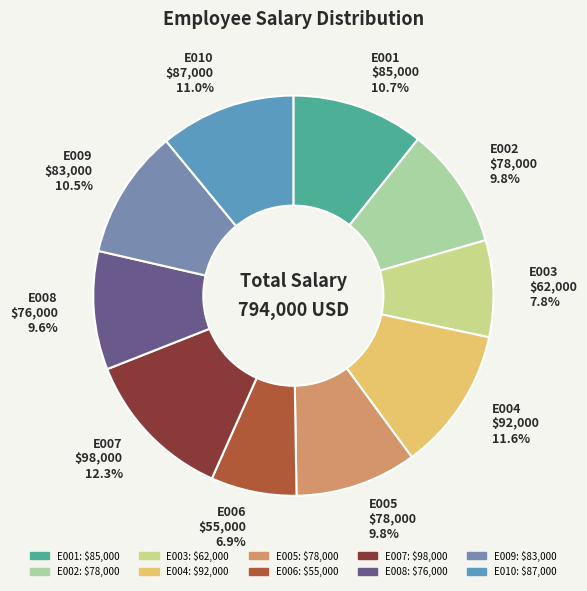

What is the largest slice in the pie chart?

E007